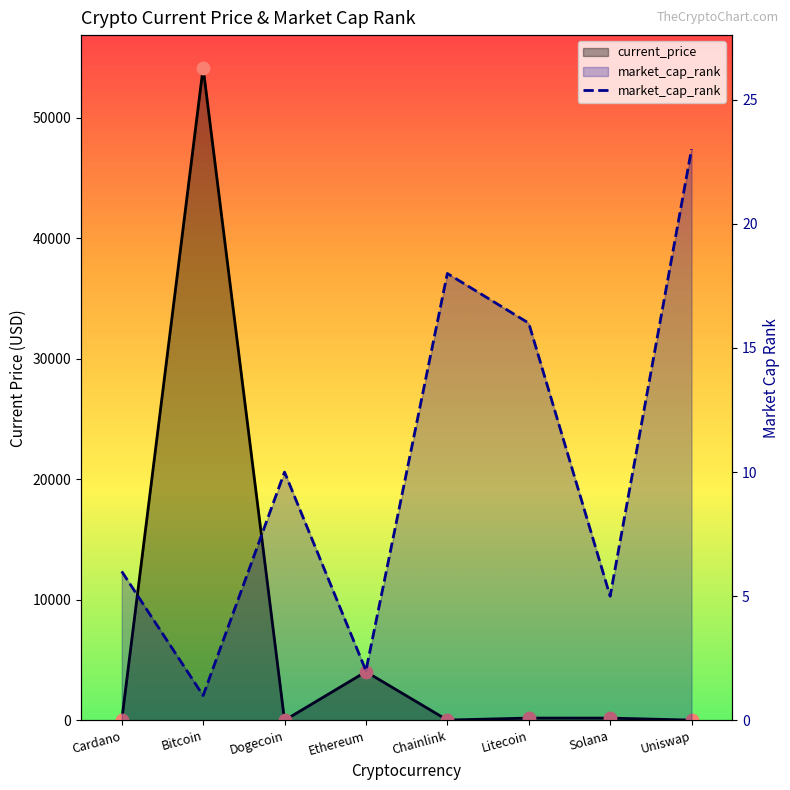

Which has a higher value, Cardano or Uniswap?

Uniswap